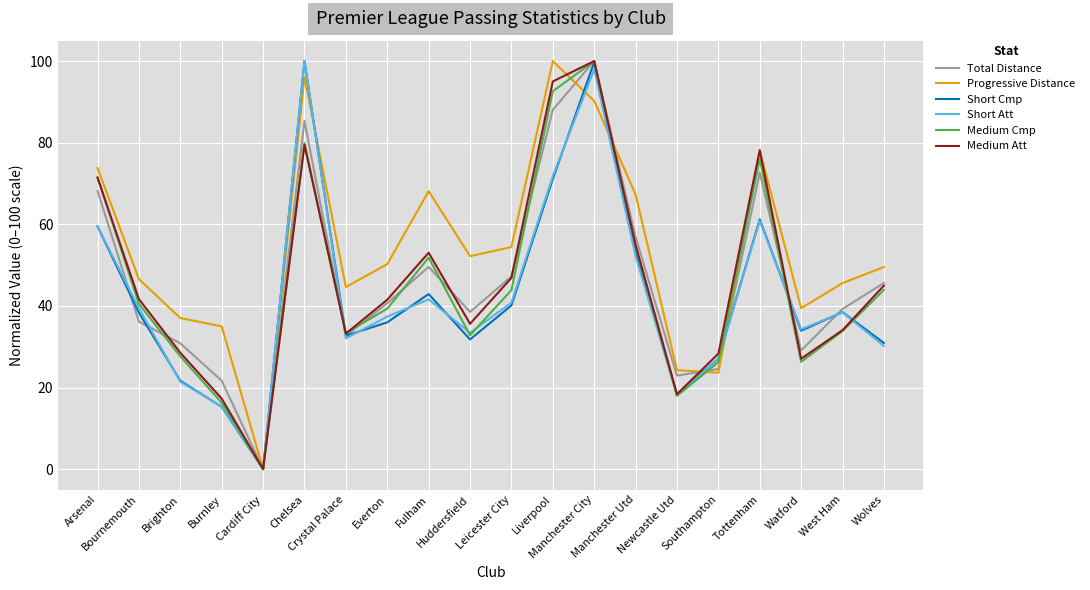

What is the maximum value for Medium Att?

100.0